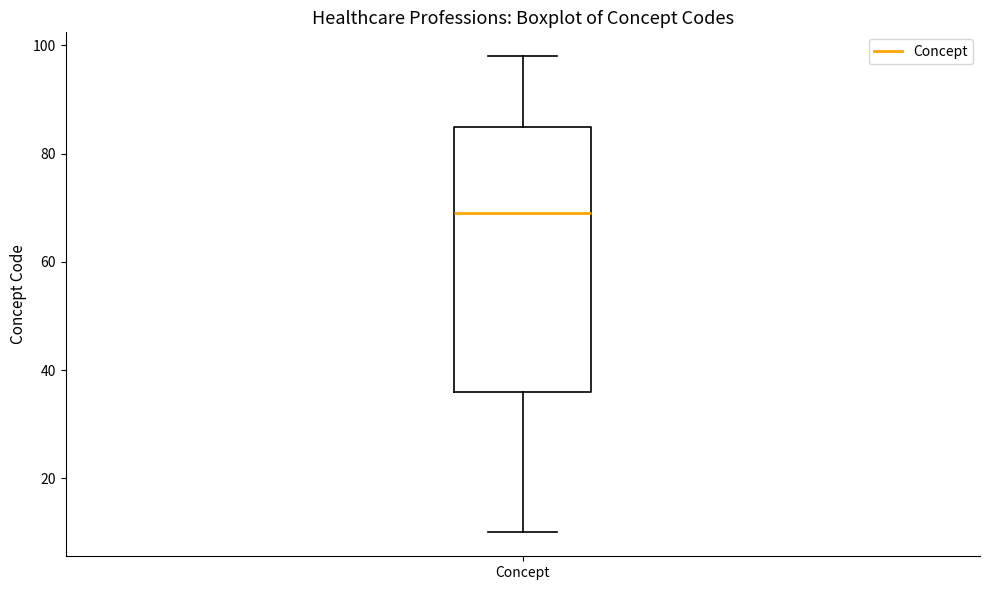

Transcribe this box plot: give where the median line is, the range the box spans, and where the two whiskers end, as read against the y-axis. The values are not printed on the chart, so give them approximately, as read against the axis.

median 70, box 36 to 86, whiskers 10 to 98